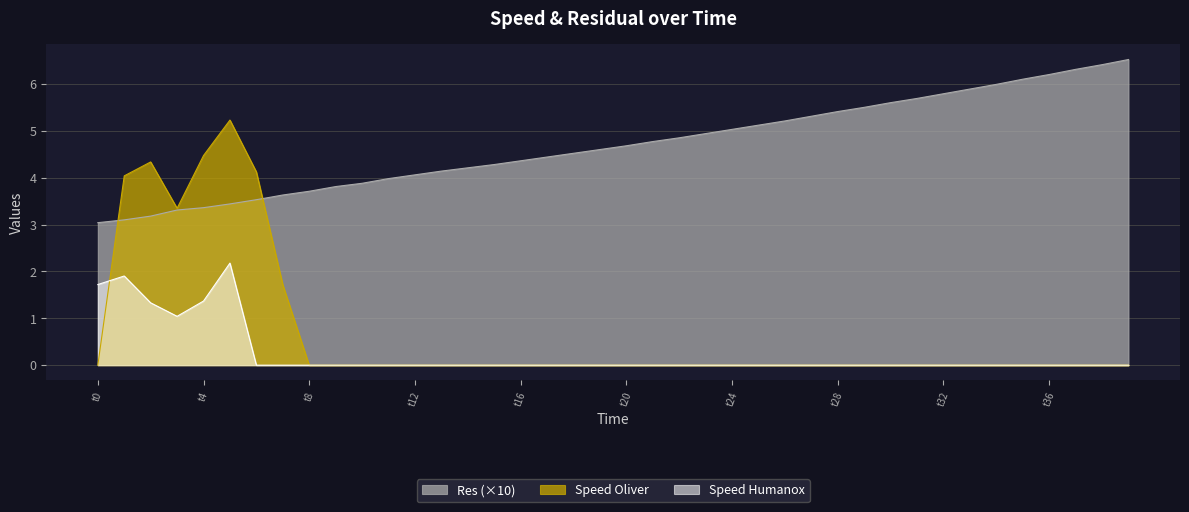

Which series has the largest total across all categories?

Res (×10)